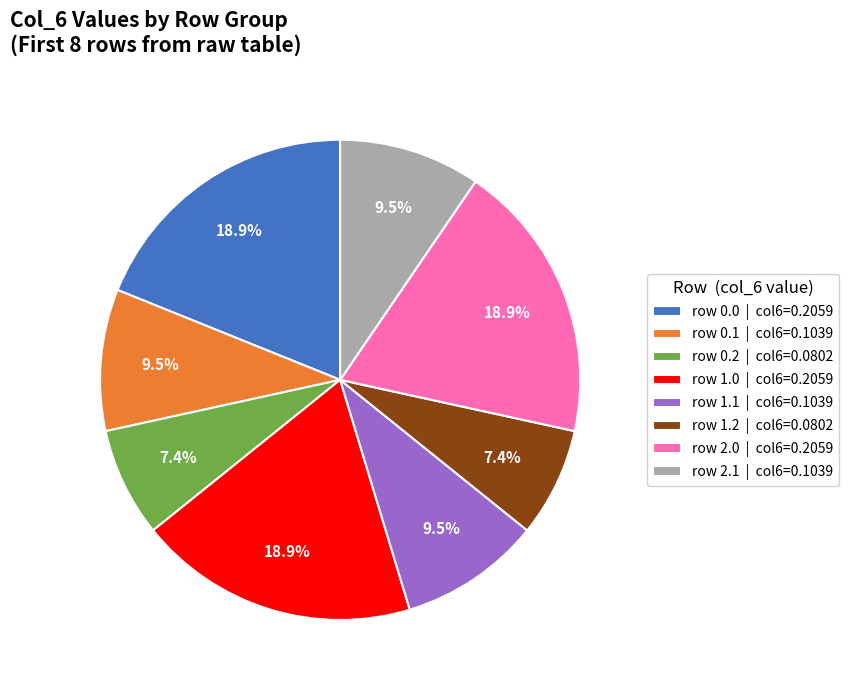

To the nearest percent, what is the difference between the largest and smallest slice percentages?

12%